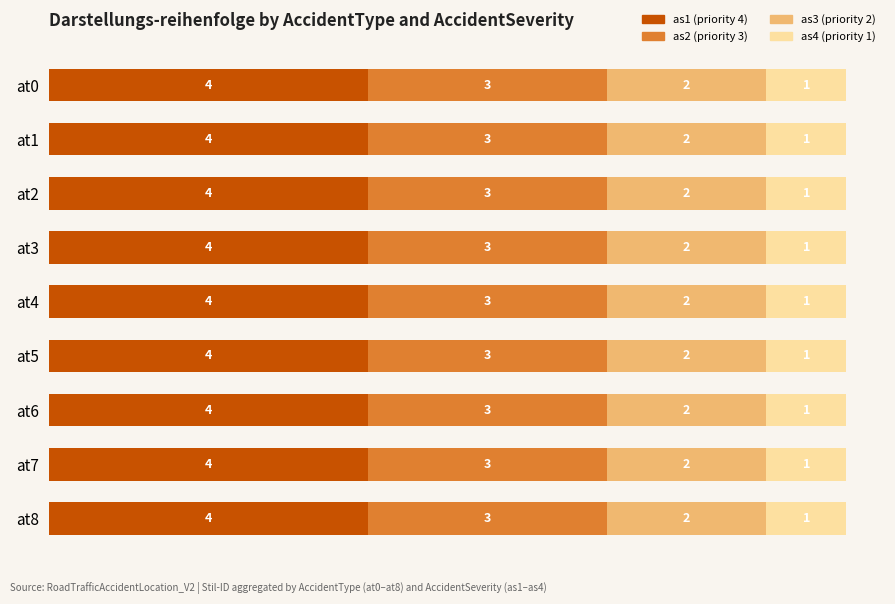

What is the sum of all as1 (priority 4) values?

36